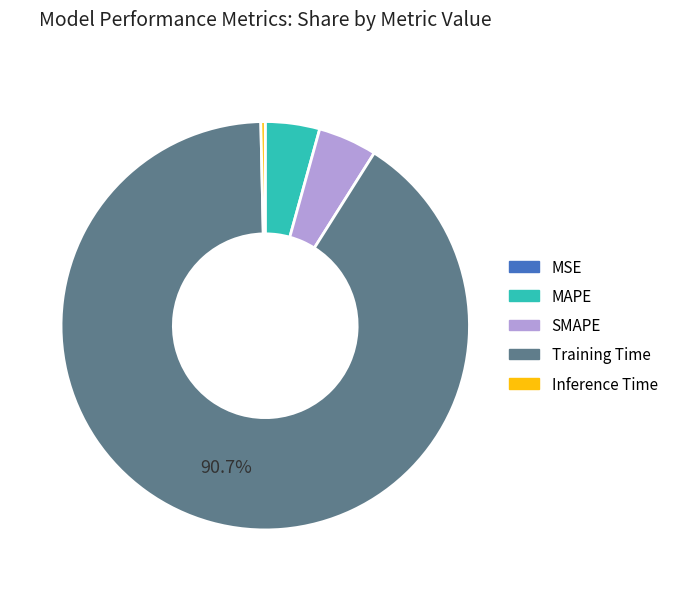

Is there any slice that represents more than half of the pie?

Yes